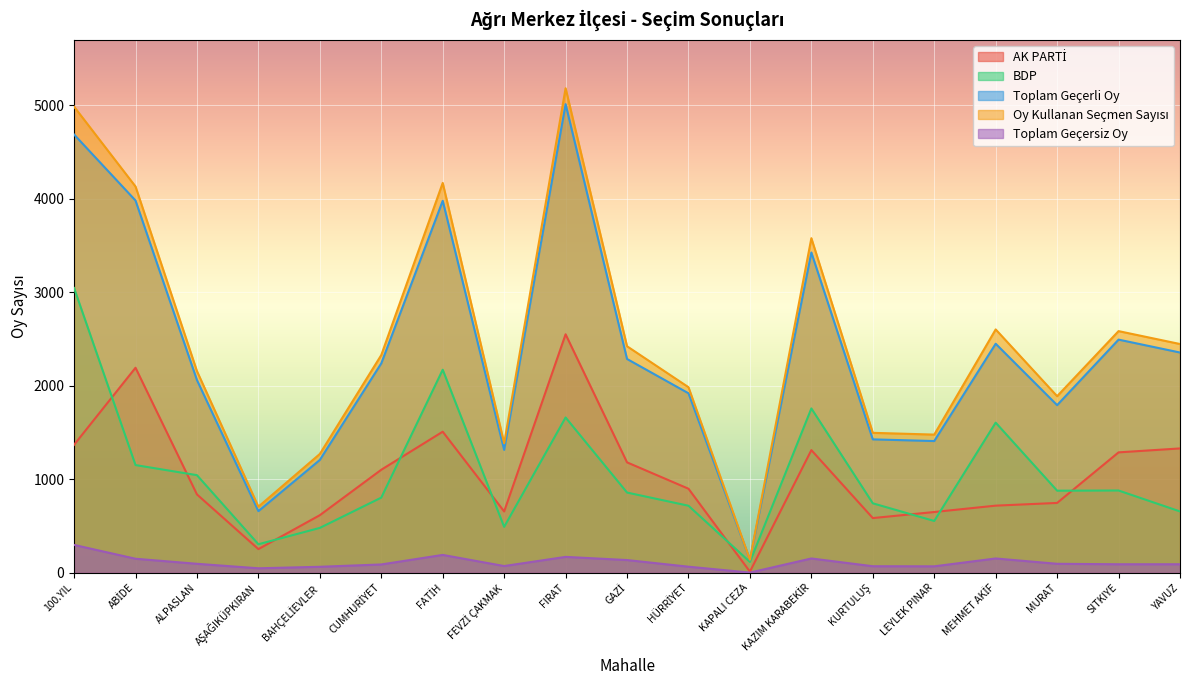

At which category is the sum across all series the highest?

FIRAT